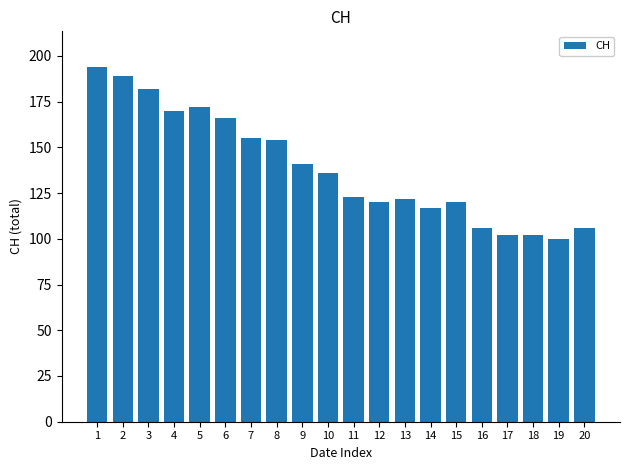

Between 11 and 7, which is larger?

7